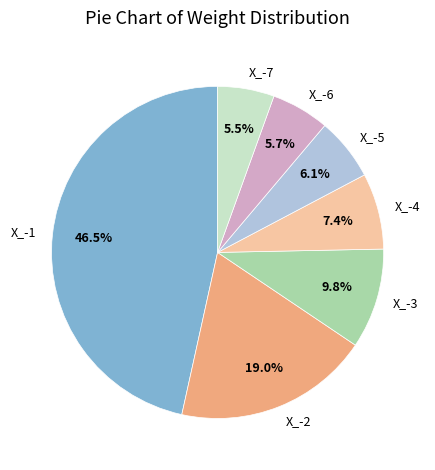

What percentage is NOT represented by X_-5?

93.9%